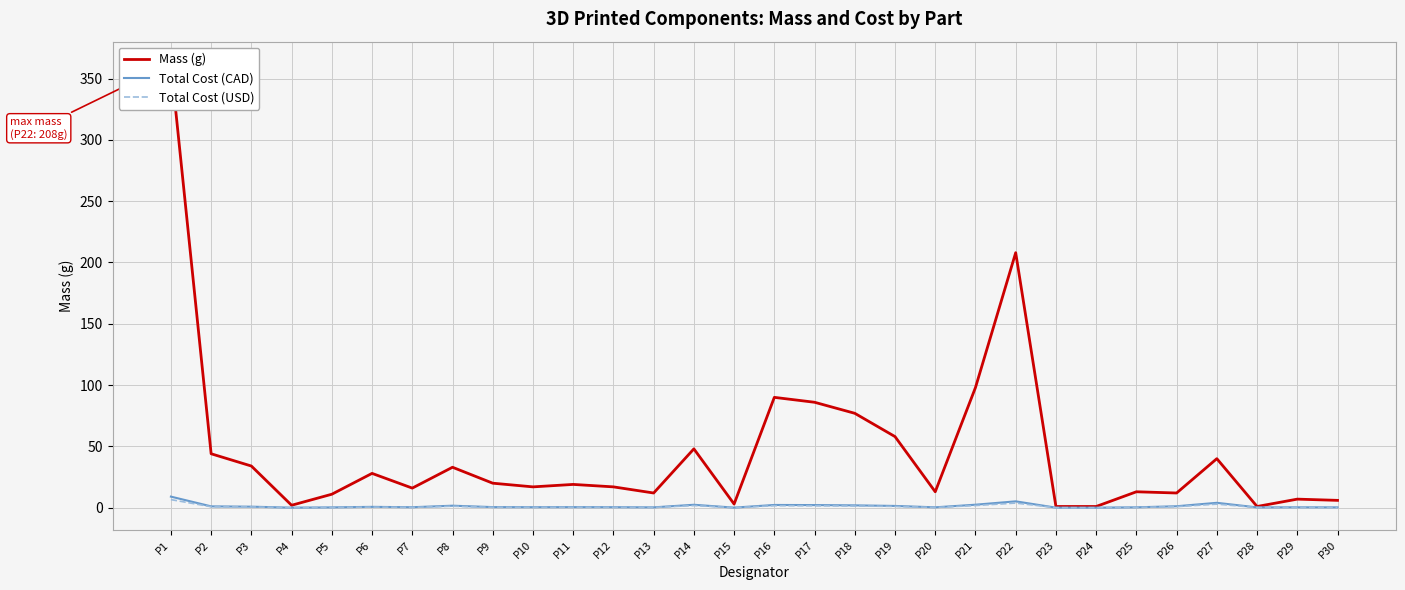

What is the spread (max minus min) of values at P5?

10.8